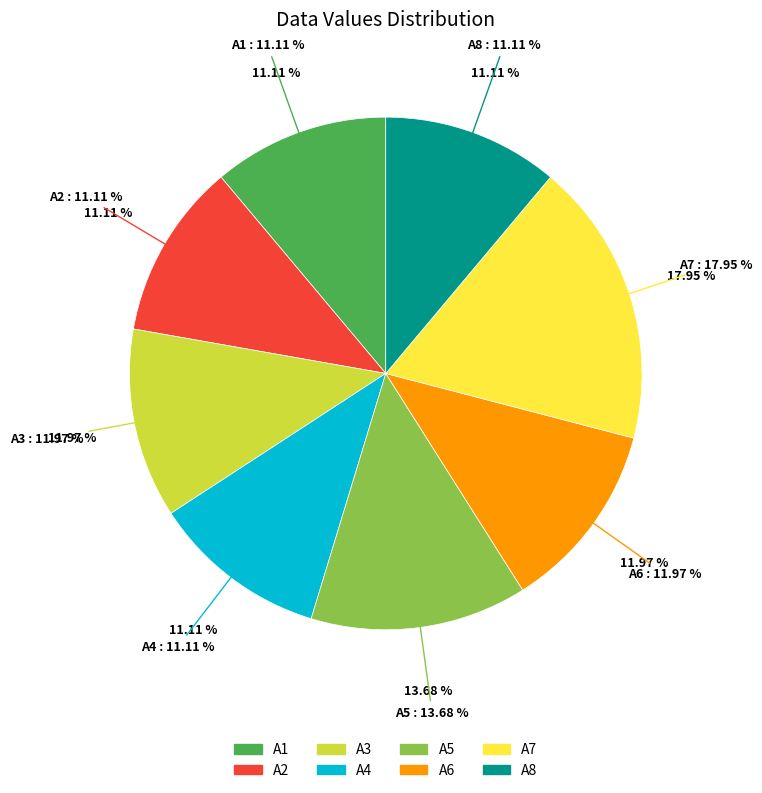

Which category has the biggest portion of the pie?

A7